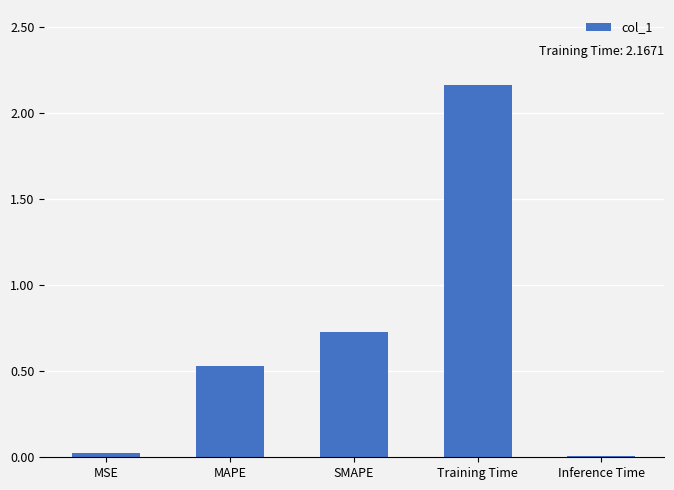

Which label corresponds to the largest value in the chart?

Training Time